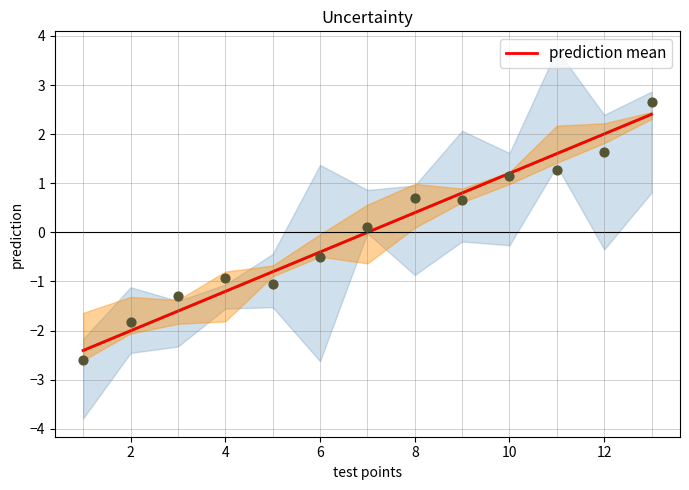

True or false: prediction mean has a value of -0.3 at 4.

False